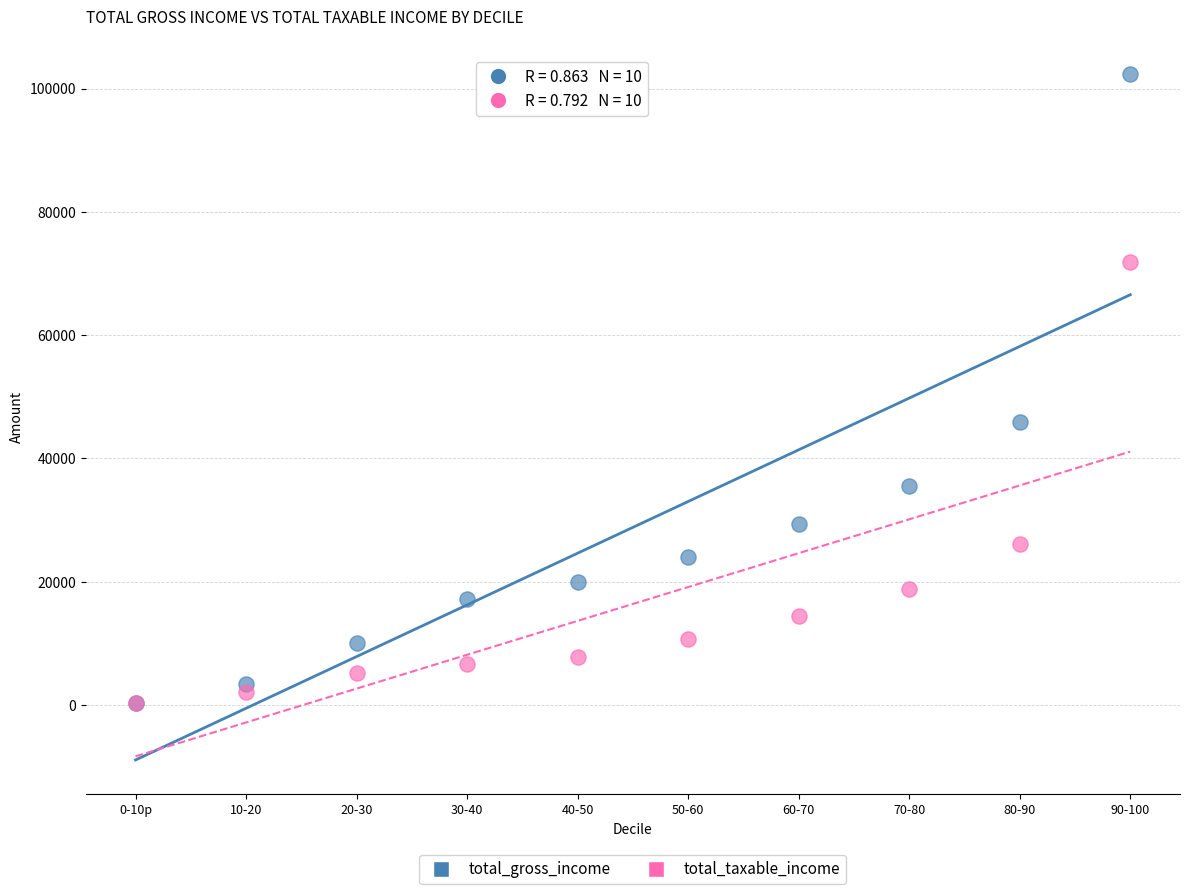

Across all series, what Y value is closest to 51386?

45907.2